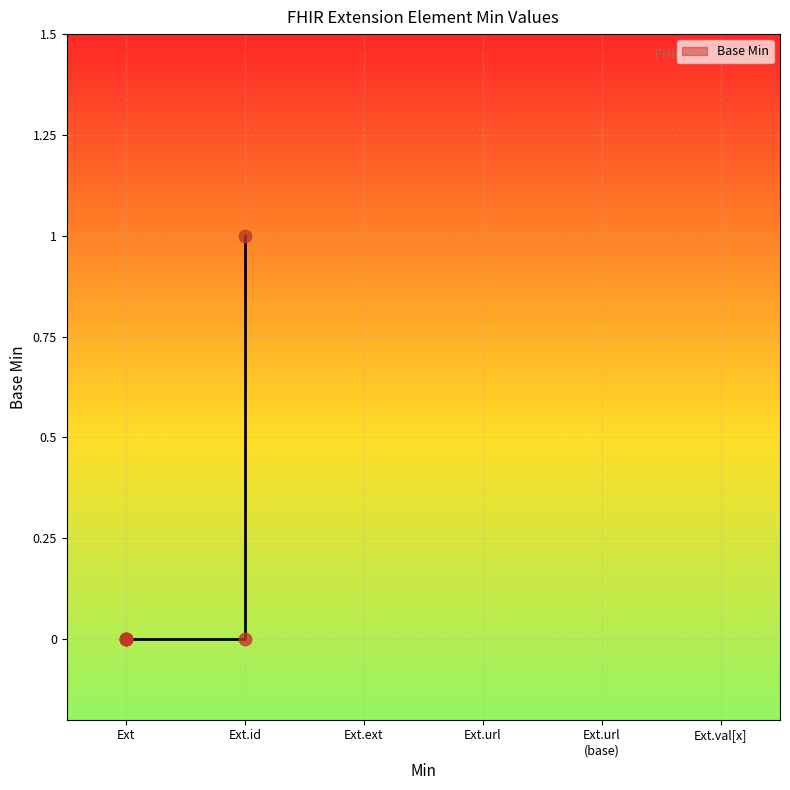

What is the change in value from Ext.id to Ext?

-1